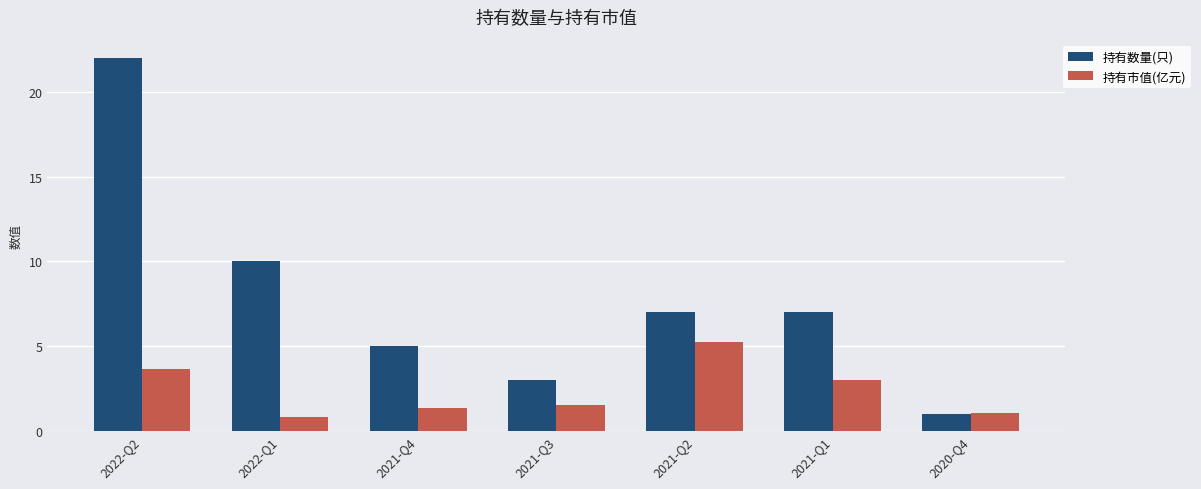

At which label does 持有数量(只) first exceed 7?

2022-Q2